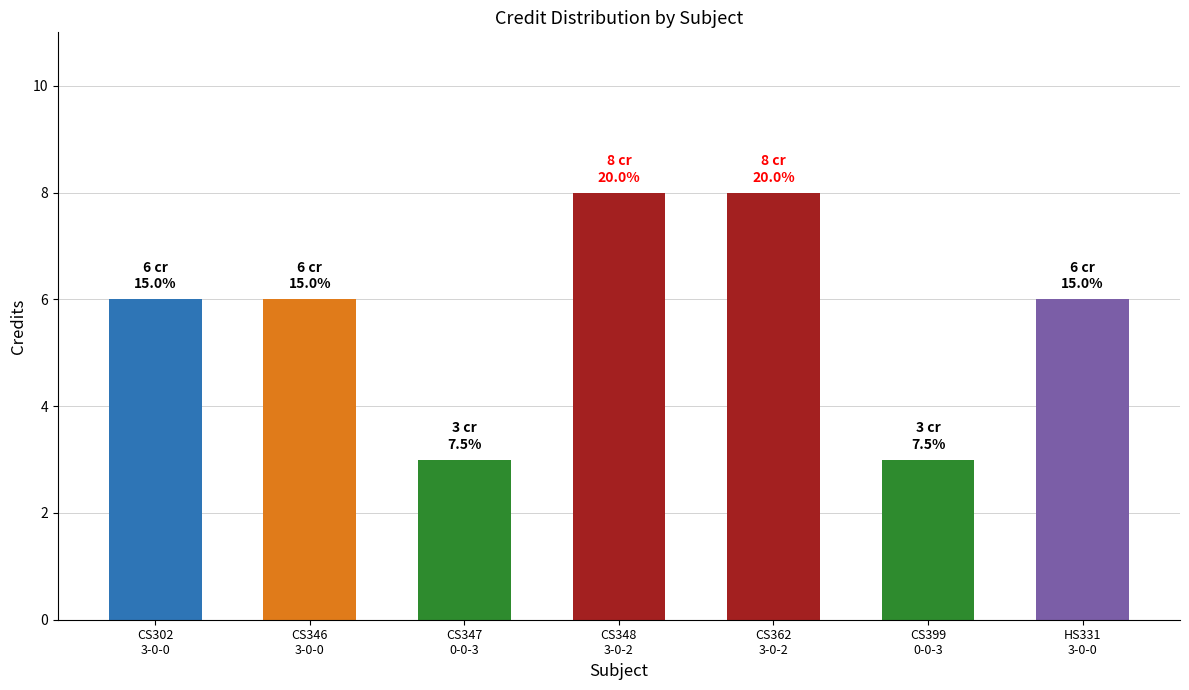

What is the minimum value shown in the chart?

3